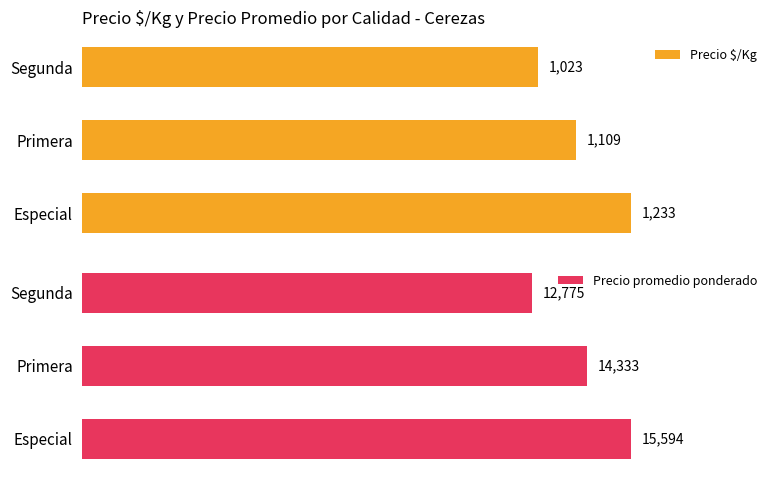

Rank the series by their average value, from highest to lowest.

Precio promedio ponderado, Precio $/Kg